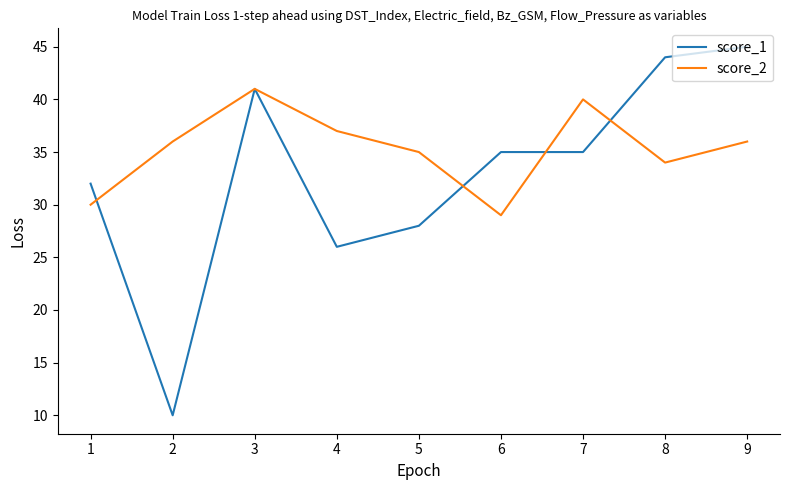

Rank the series at 7 from highest to lowest value.

score_2, score_1